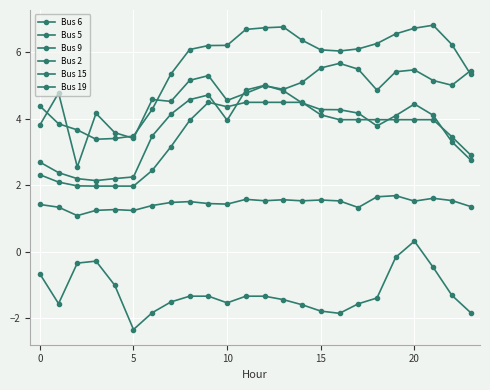

In Bus 15, how many points are lower than both neighbors (excluding endpoints)?

2